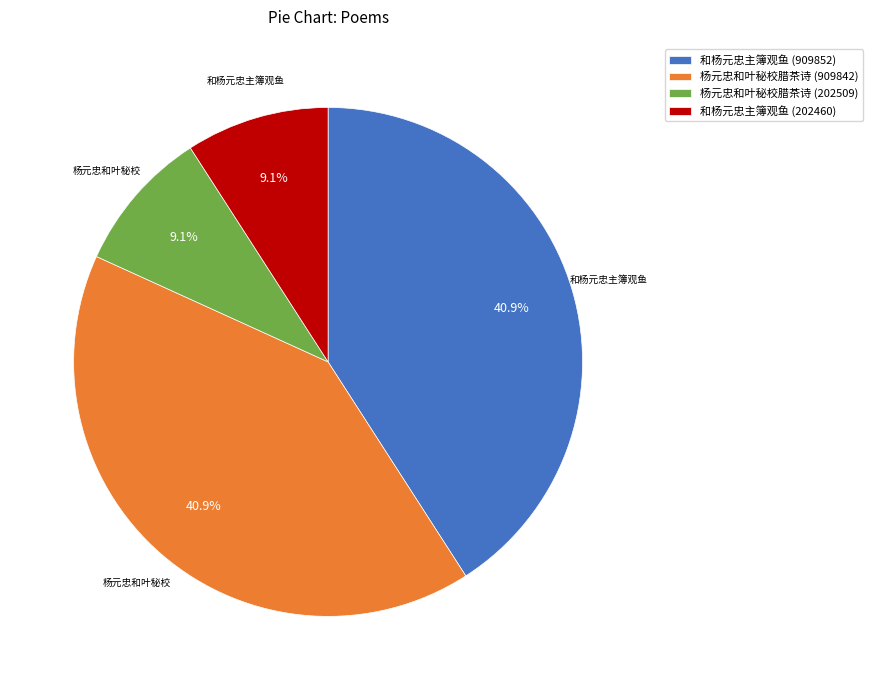

What percentage is NOT represented by 和杨元忠主簿观鱼 (202460)?

90.9%